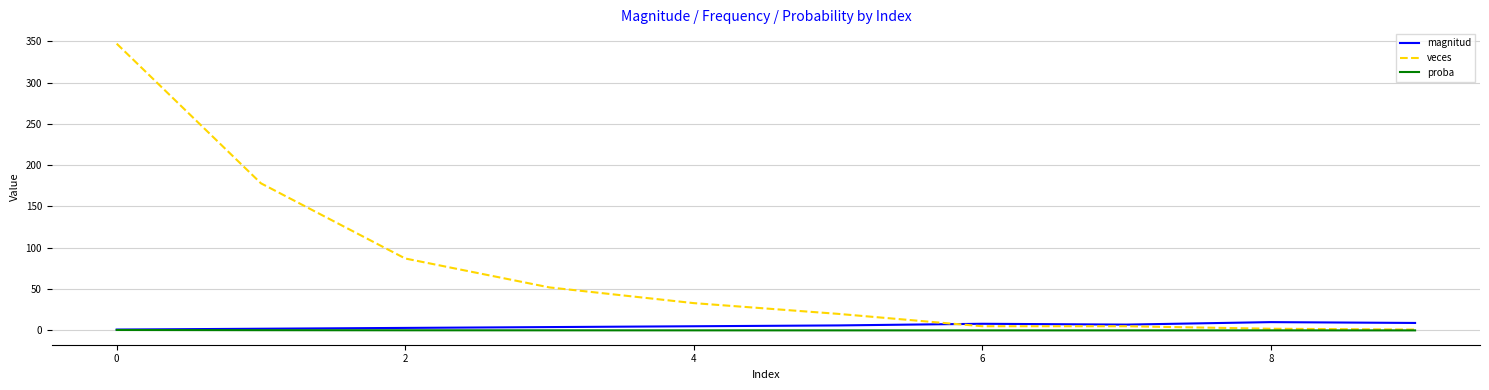

Which series has the widest spread of values?

veces